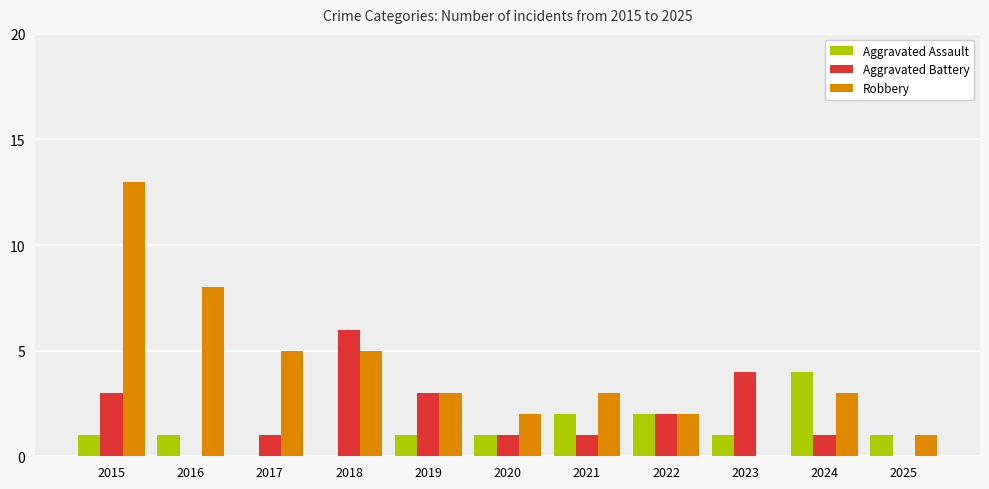

What is the maximum value shown in the chart?

13